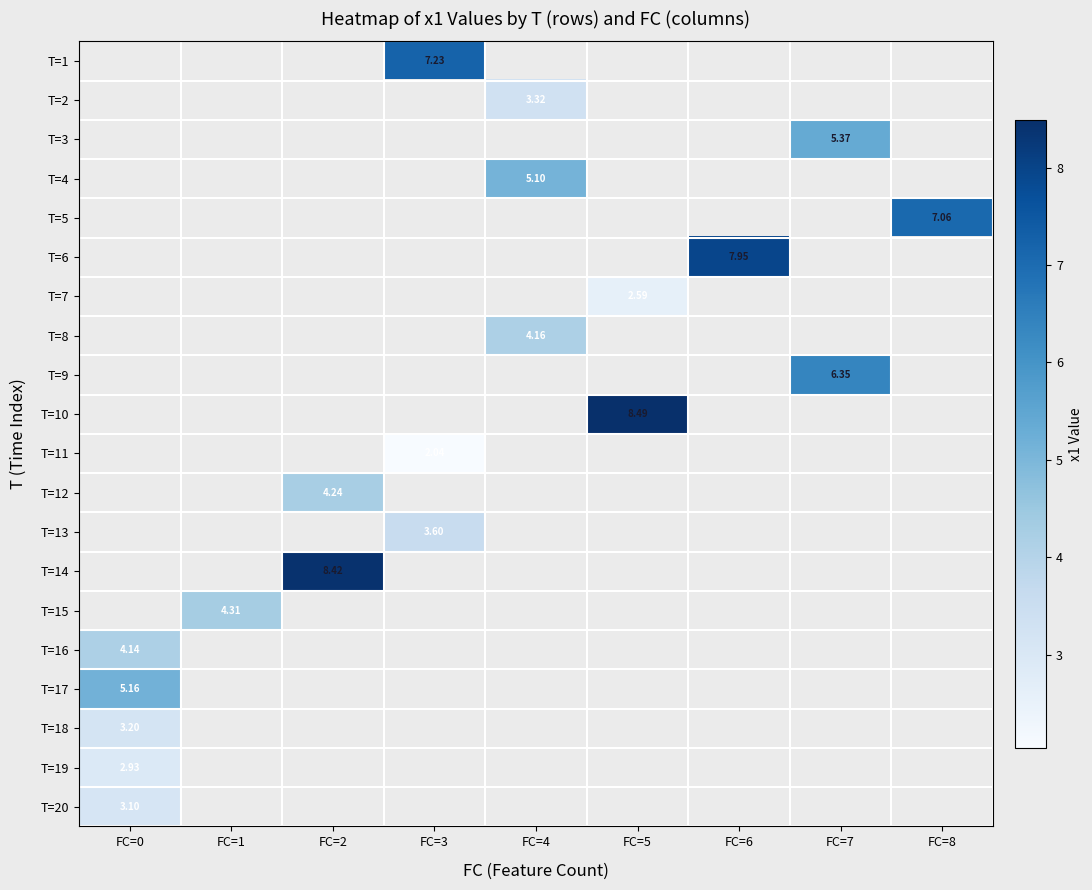

Is it true that T=13 equals 2.5 at FC=3?

False